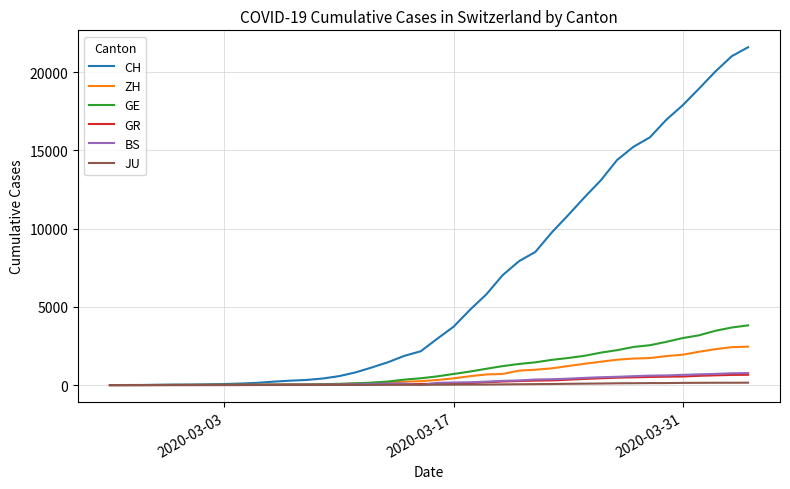

Which series has the largest total across all categories?

CH